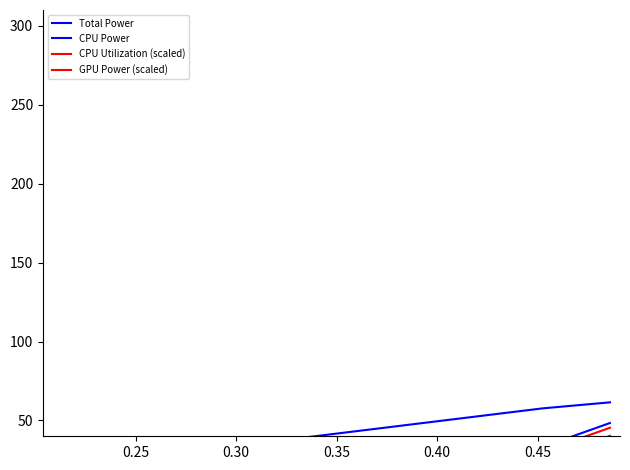

Does the chart have visible grid lines?

No